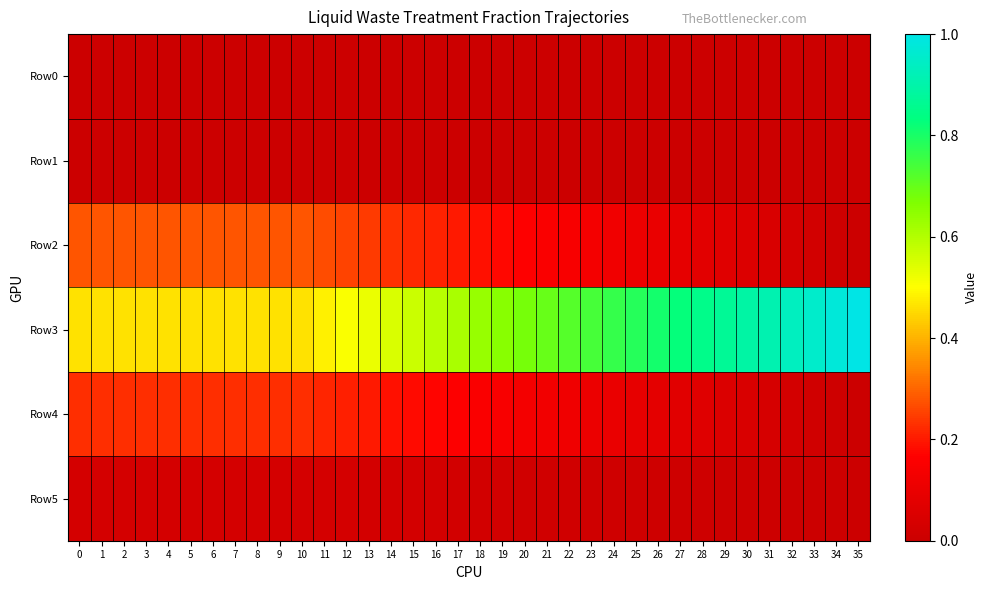

Reading left to right, what are all the values shown in this chart?

Row0: 0=0.0	1=0.0	2=0.0	3=0.0	4=0.0	5=0.0	6=0.0	7=0.0	8=0.0	9=0.0	10=0.0	11=0.0	12=0.0	13=0.0	14=0.0	15=0.0	16=0.0	17=0.0	18=0.0	19=0.0	20=0.0	21=0.0	22=0.0	23=0.0	24=0.0	25=0.0	26=0.0	27=0.0	28=0.0	29=0.0	30=0.0	31=0.0	32=0.0	33=0.0	34=0.0	35=0.0
Row1: 0=0.0	1=0.0	2=0.0	3=0.0	4=0.0	5=0.0	6=0.0	7=0.0	8=0.0	9=0.0	10=0.0	11=0.0	12=0.0	13=0.0	14=0.0	15=0.0	16=0.0	17=0.0	18=0.0	19=0.0	20=0.0	21=0.0	22=0.0	23=0.0	24=0.0	25=0.0	26=0.0	27=0.0	28=0.0	29=0.0	30=0.0	31=0.0	32=0.0	33=0.0	34=0.0	35=0.0
Row2: 0=0.3	1=0.3	2=0.3	3=0.3	4=0.3	5=0.3	6=0.3	7=0.3	8=0.3	9=0.3	10=0.3	11=0.3	12=0.3	13=0.2	14=0.2	15=0.2	16=0.2	17=0.2	18=0.2	19=0.2	20=0.2	21=0.2	22=0.1	23=0.1	24=0.1	25=0.1	26=0.1	27=0.1	28=0.1	29=0.1	30=0.1	31=0.0	32=0.0	33=0.0	34=0.0	35=0.0
Row3: 0=0.5	1=0.5	2=0.5	3=0.5	4=0.5	5=0.5	6=0.5	7=0.5	8=0.5	9=0.5	10=0.5	11=0.5	12=0.5	13=0.5	14=0.5	15=0.6	16=0.6	17=0.6	18=0.6	19=0.7	20=0.7	21=0.7	22=0.7	23=0.7	24=0.8	25=0.8	26=0.8	27=0.8	28=0.8	29=0.9	30=0.9	31=0.9	32=0.9	33=1.0	34=1.0	35=1.0
Row4: 0=0.2	1=0.2	2=0.2	3=0.2	4=0.2	5=0.2	6=0.2	7=0.2	8=0.2	9=0.2	10=0.2	11=0.2	12=0.2	13=0.2	14=0.2	15=0.2	16=0.2	17=0.2	18=0.2	19=0.1	20=0.1	21=0.1	22=0.1	23=0.1	24=0.1	25=0.1	26=0.1	27=0.1	28=0.1	29=0.1	30=0.0	31=0.0	32=0.0	33=0.0	34=0.0	35=0.0
Row5: 0=0.0	1=0.0	2=0.0	3=0.0	4=0.0	5=0.0	6=0.0	7=0.0	8=0.0	9=0.0	10=0.0	11=0.0	12=0.0	13=0.0	14=0.0	15=0.0	16=0.0	17=0.0	18=0.0	19=0.0	20=0.0	21=0.0	22=0.0	23=0.0	24=0.0	25=0.0	26=0.0	27=0.0	28=0.0	29=0.0	30=0.0	31=0.0	32=0.0	33=0.0	34=0.0	35=0.0